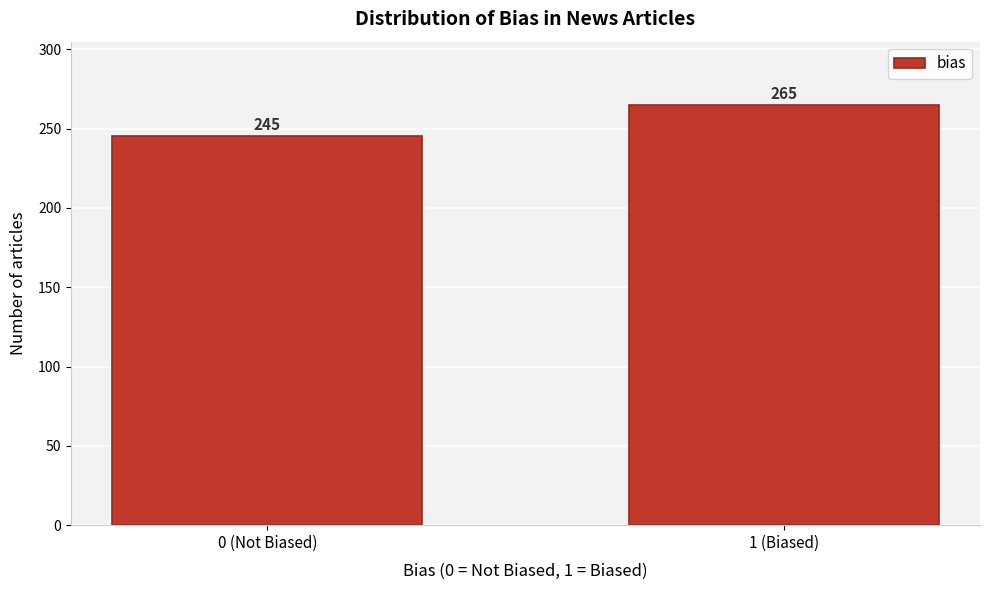

Reading left to right, extract all data points from this chart.

245	265